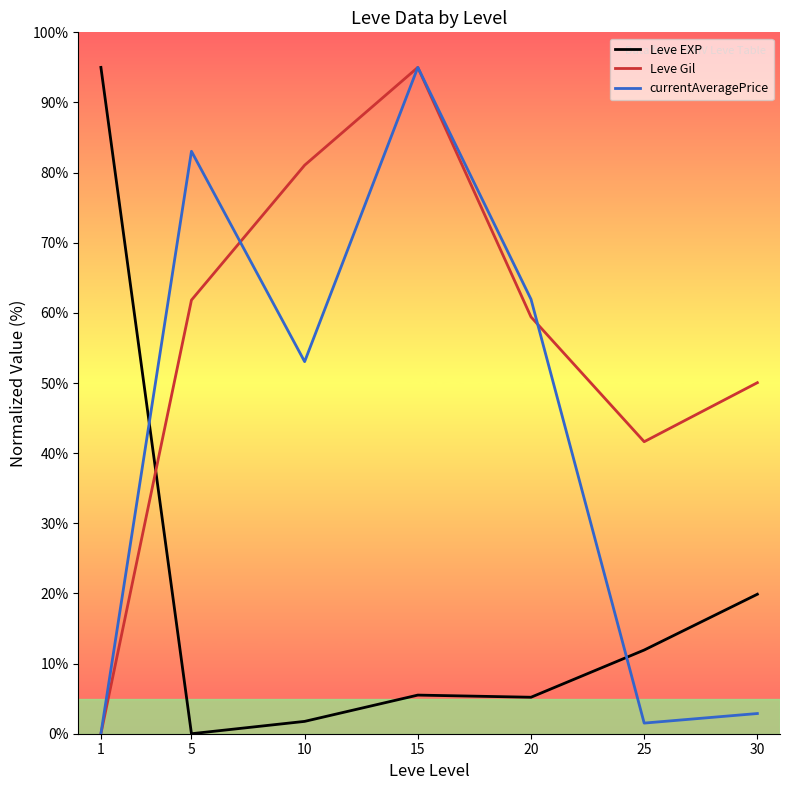

Which series changed the most between 5 and 15?

Leve Gil